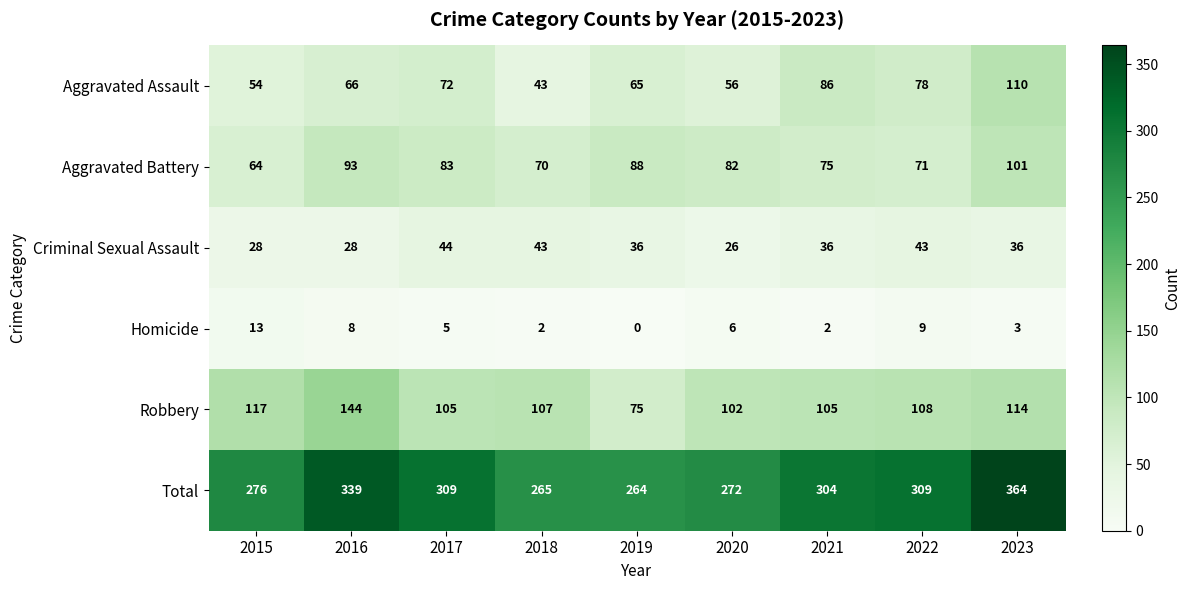

Which series has the largest range (max minus min)?

Total